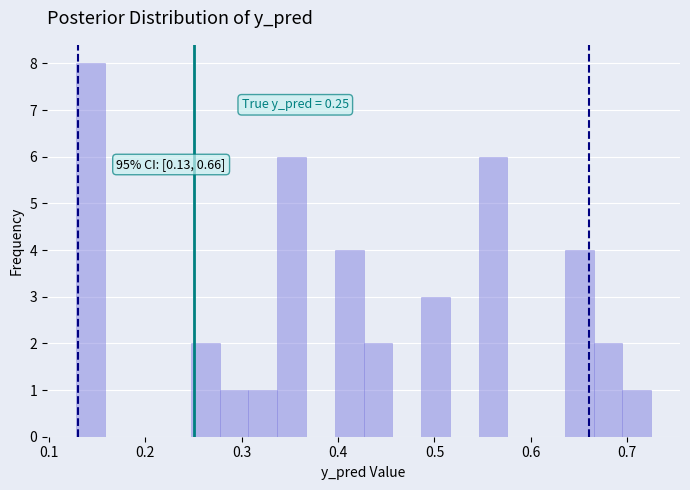

Read against the x-axis, roughly where is the centre of the tallest bar?

0.14